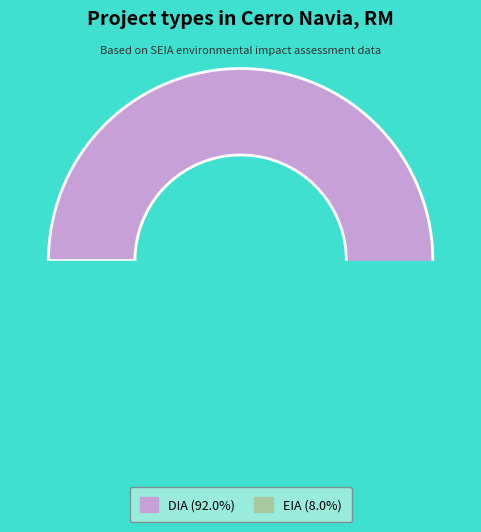

To the nearest percent, what is the difference between the largest and smallest slice percentages?

84%